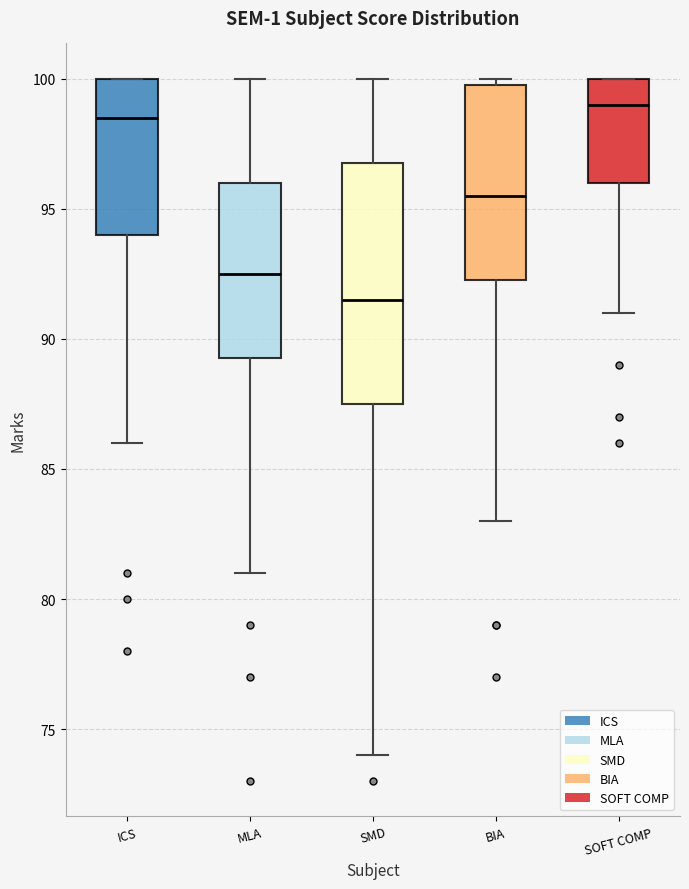

Comparing the boxes themselves (not the whiskers), which one is the tallest?

SMD